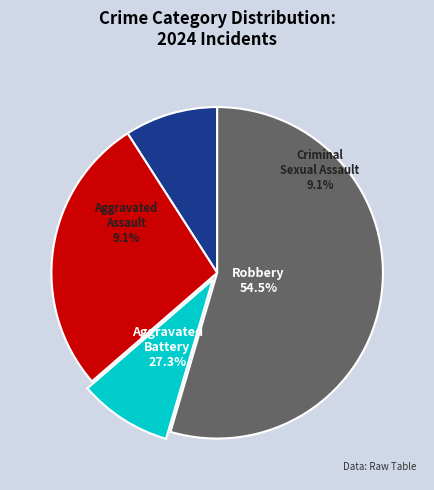

What is the smallest slice in the pie chart?

Aggravated Assault